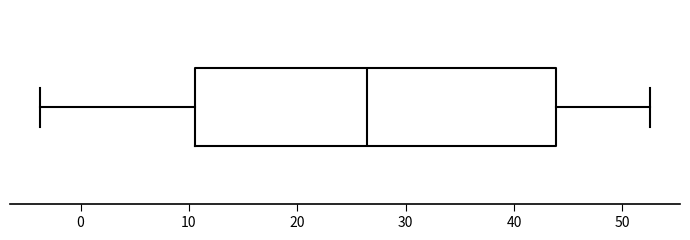

Where does the median line of the box sit on the x-axis? The values are not printed on the chart, so give them approximately, as read against the axis.

26